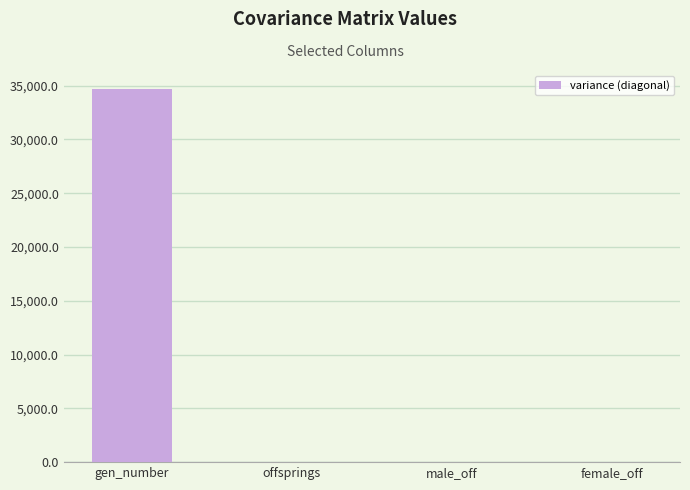

What value does the data have at gen_number?

34722.5